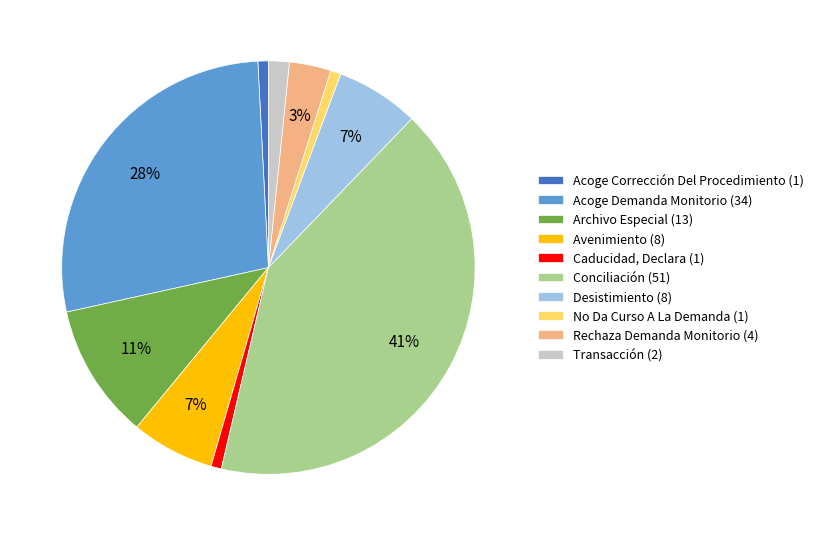

To the nearest percent, what is the average slice percentage?

10%